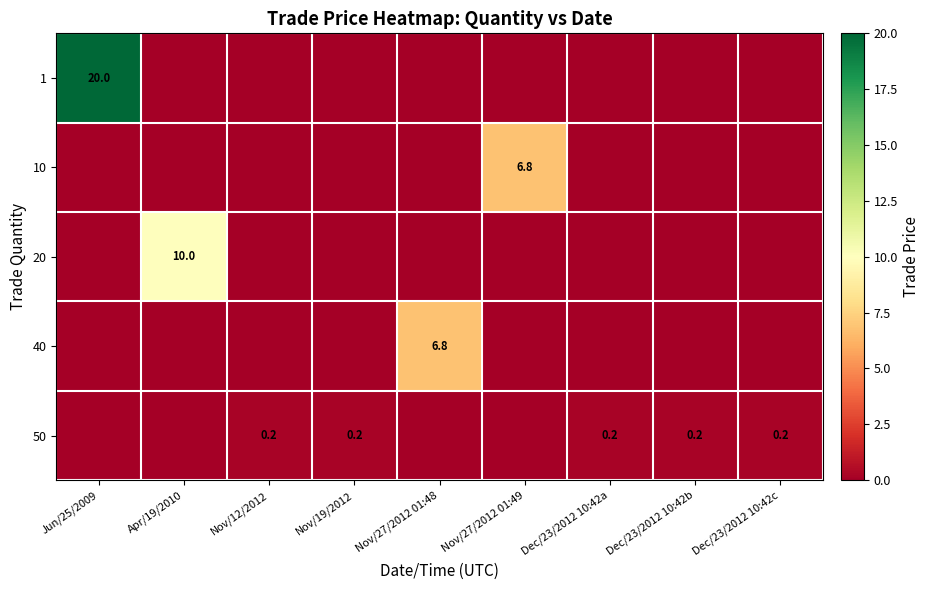

List the series in order of their peak value, lowest first.

50, 10, 40, 20, 1